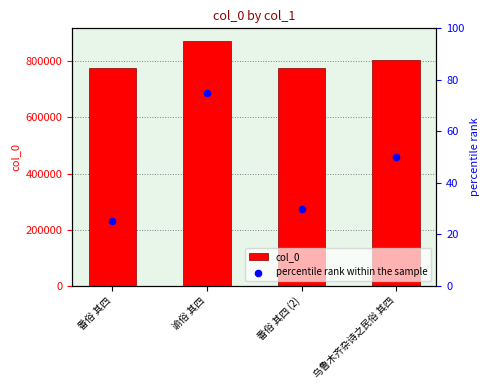

What are all the series names shown in the legend?

col_0, percentile rank within the sample